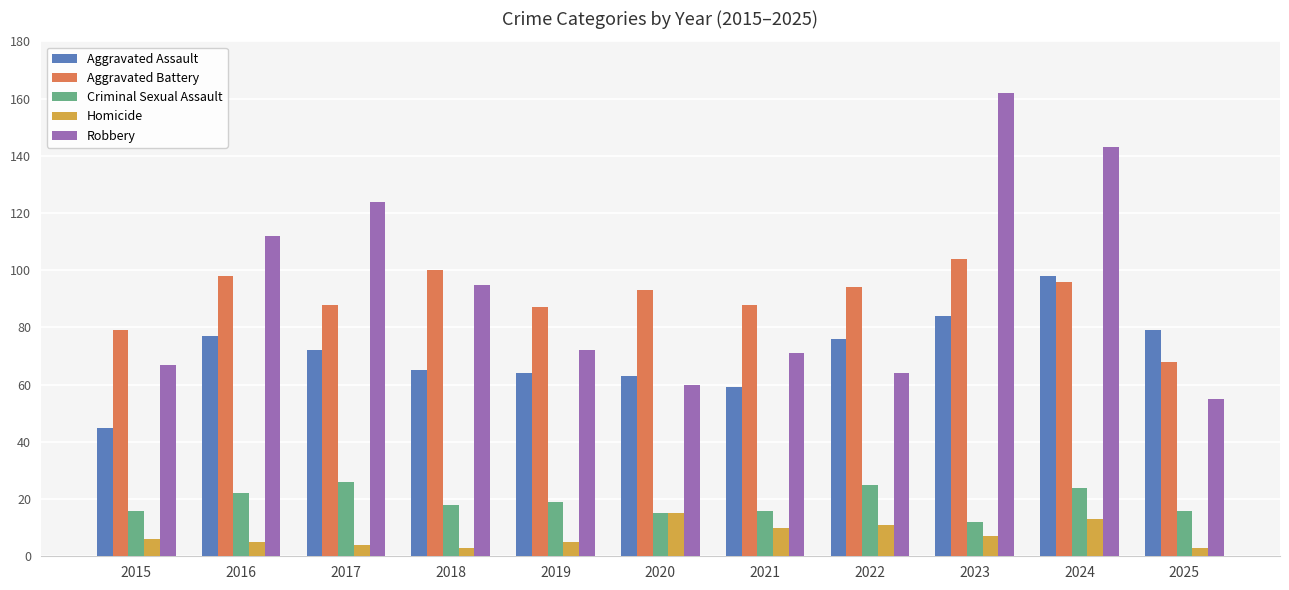

What is the average value of the Aggravated Assault series?

71